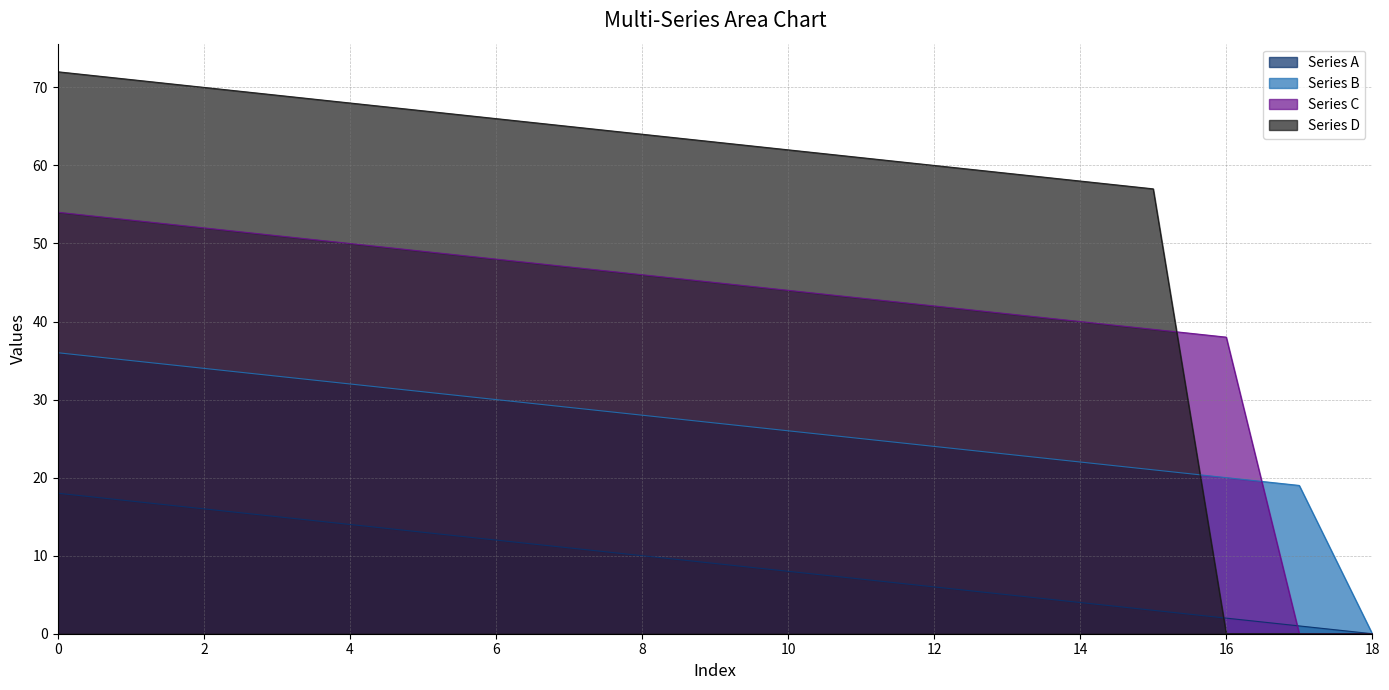

The value of Series D at 14 is 81. True or false?

False